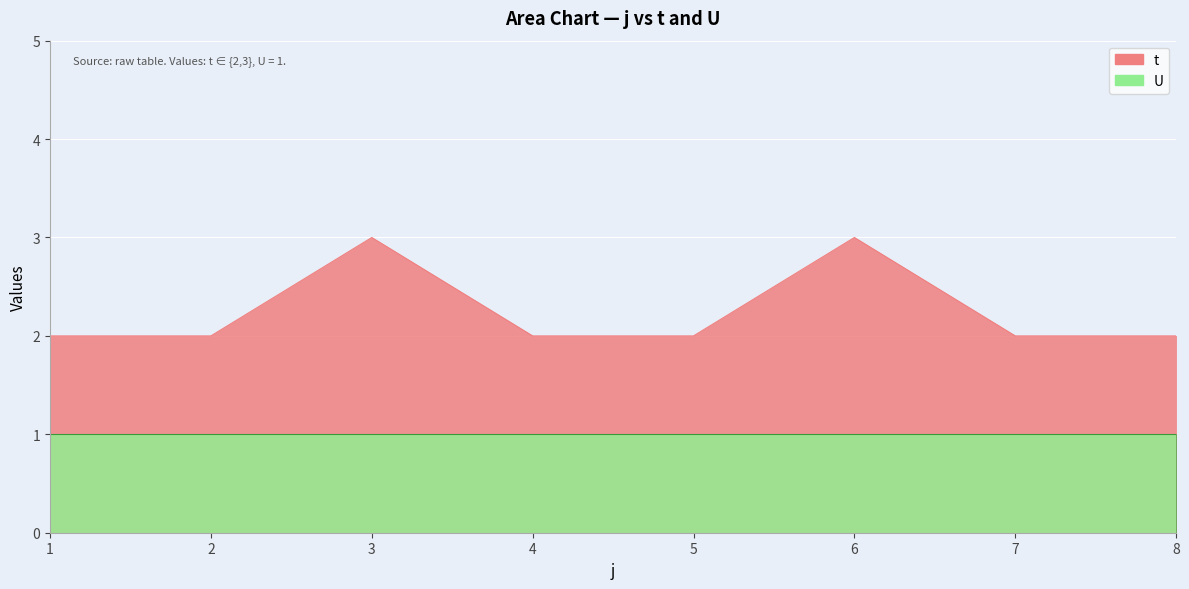

What is the sum of all values?

18